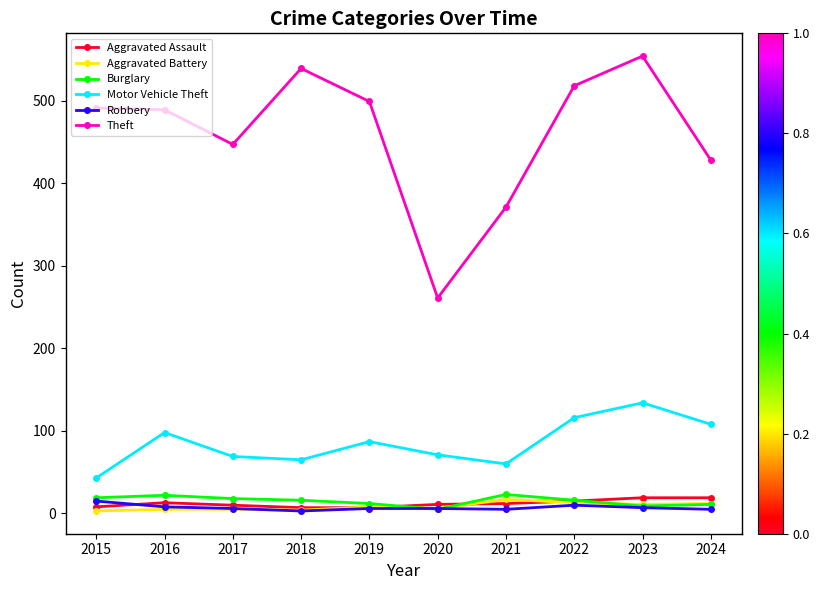

What is the maximum value for Burglary?

23